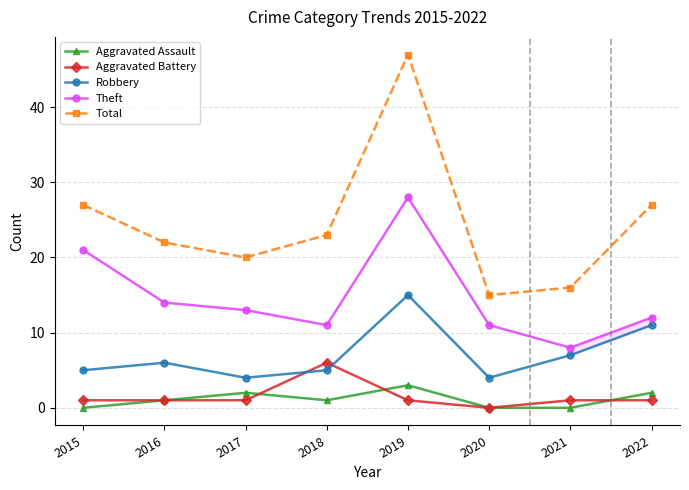

Which series changed the most between 2015 and 2017?

Theft